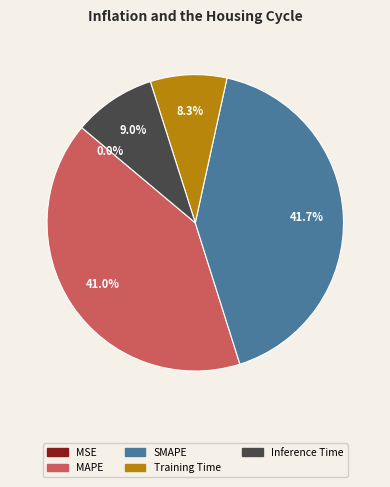

Is there any slice that represents more than half of the pie?

No